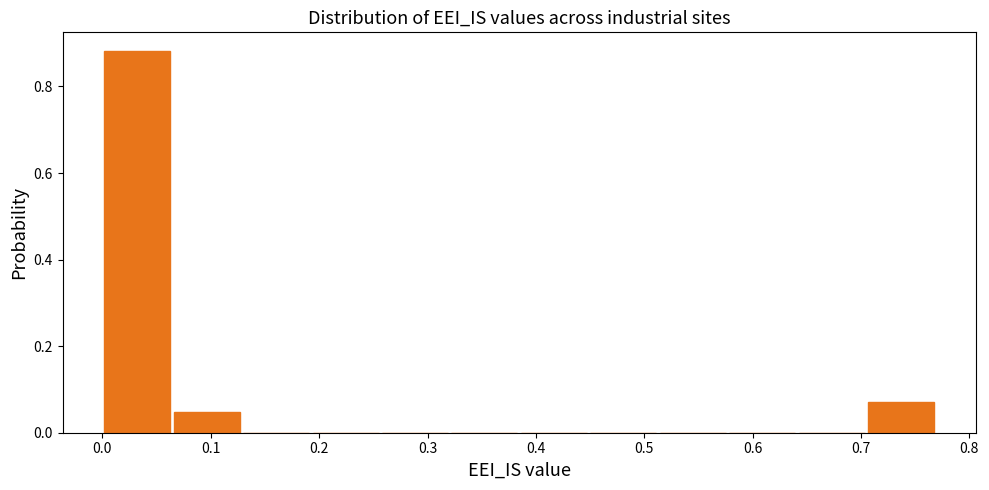

Reading left to right, list every bar in this chart as the range it spans on the x-axis followed by its height. Neither the bar edges nor the heights are printed on the chart, so give them approximately, as read against the axes.

0.00 to 0.06: 0.88
0.06 to 0.13: 0.04
0.13 to 0.19: 0
0.19 to 0.26: 0
0.26 to 0.32: 0
0.32 to 0.38: 0
0.38 to 0.45: 0
0.45 to 0.51: 0
0.51 to 0.58: 0
0.58 to 0.64: 0
0.64 to 0.71: 0
0.71 to 0.77: 0.08